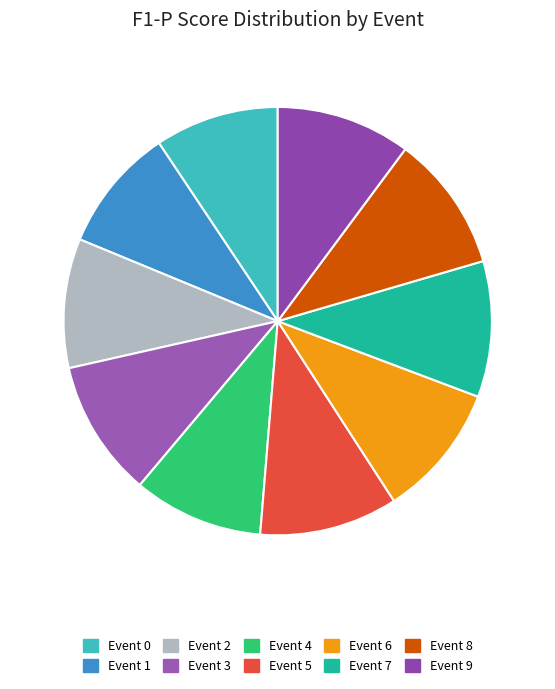

How many segments does this pie chart have?

10